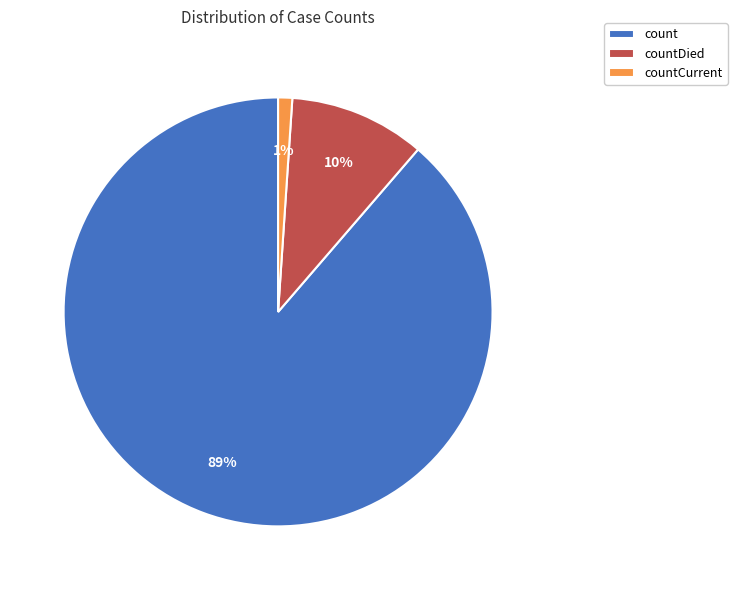

Count the number of slices in the pie.

3